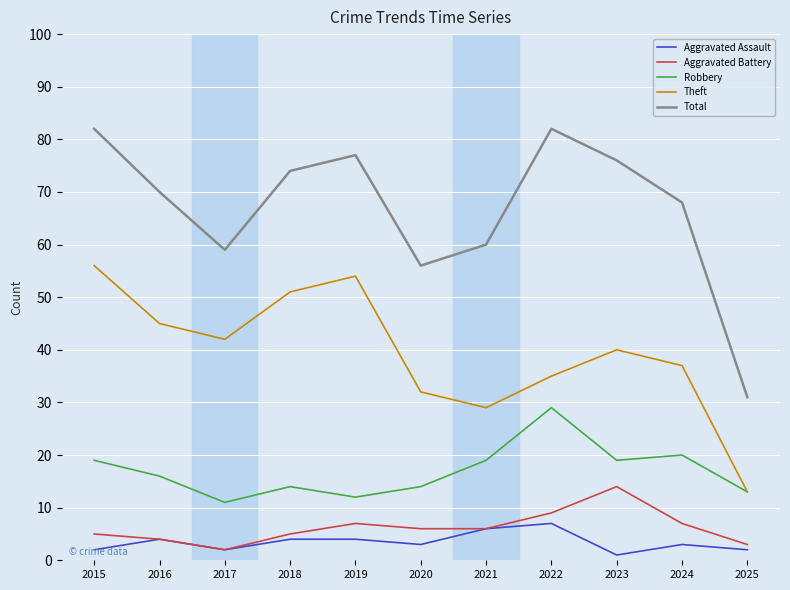

What is the greatest value displayed?

82